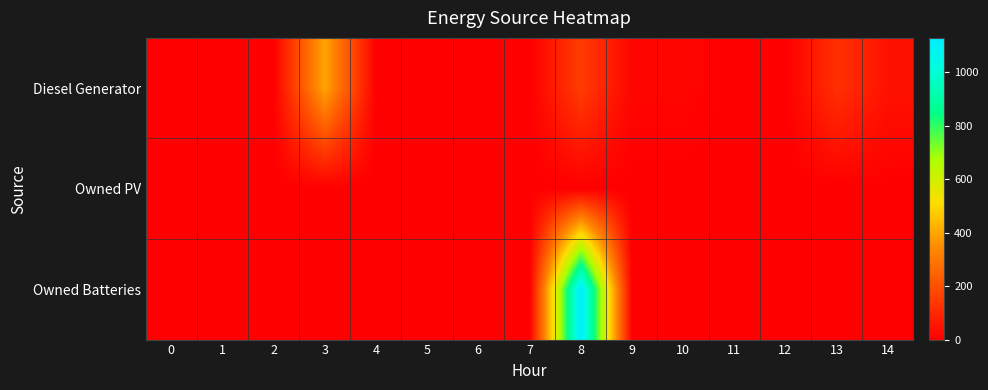

At which category is the sum across all series the highest?

8